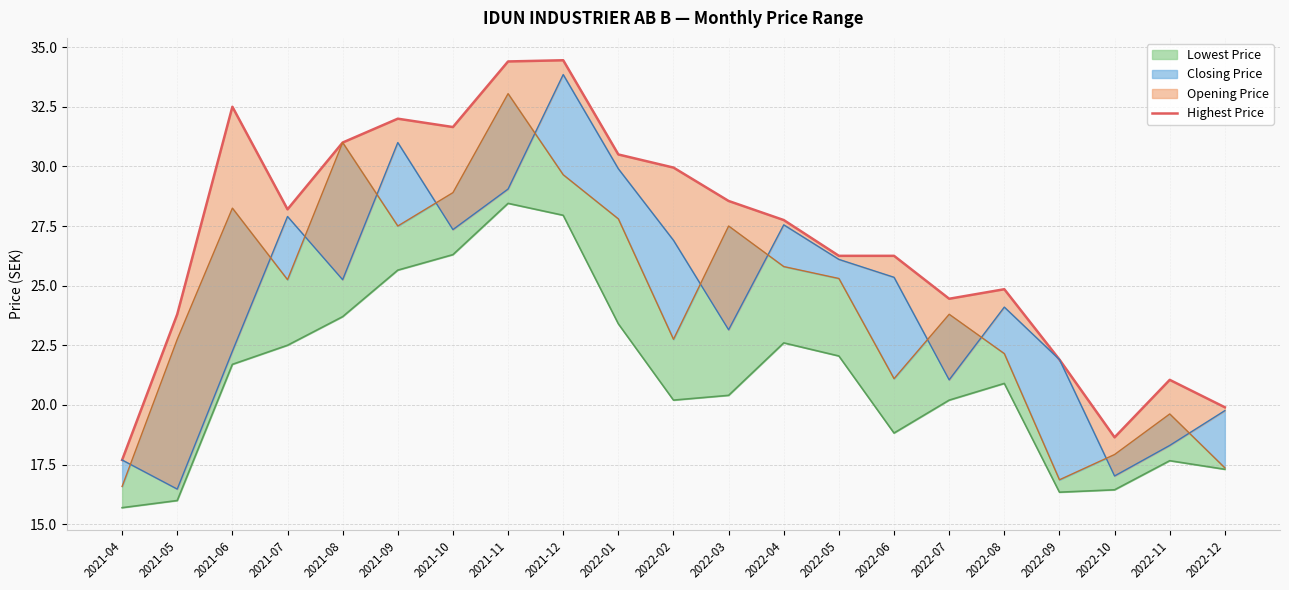

Rank the categories by value from highest to lowest.

2021-12, 2021-11, 2021-06, 2021-09, 2021-10, 2021-08, 2022-01, 2022-02, 2022-03, 2021-07, 2022-04, 2022-05, 2022-06, 2022-08, 2022-07, 2021-05, 2022-09, 2022-11, 2022-12, 2022-10, 2021-04